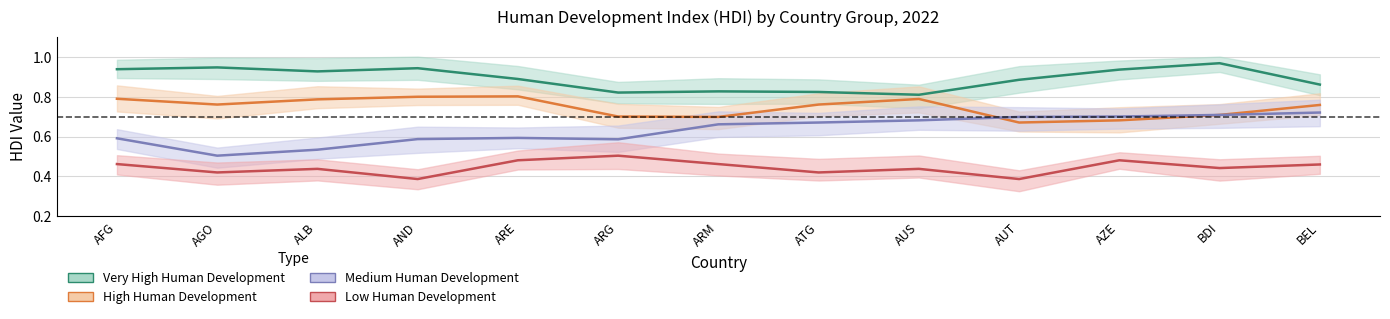

True or false: Low Human Development and High Human Development cross at least once.

False